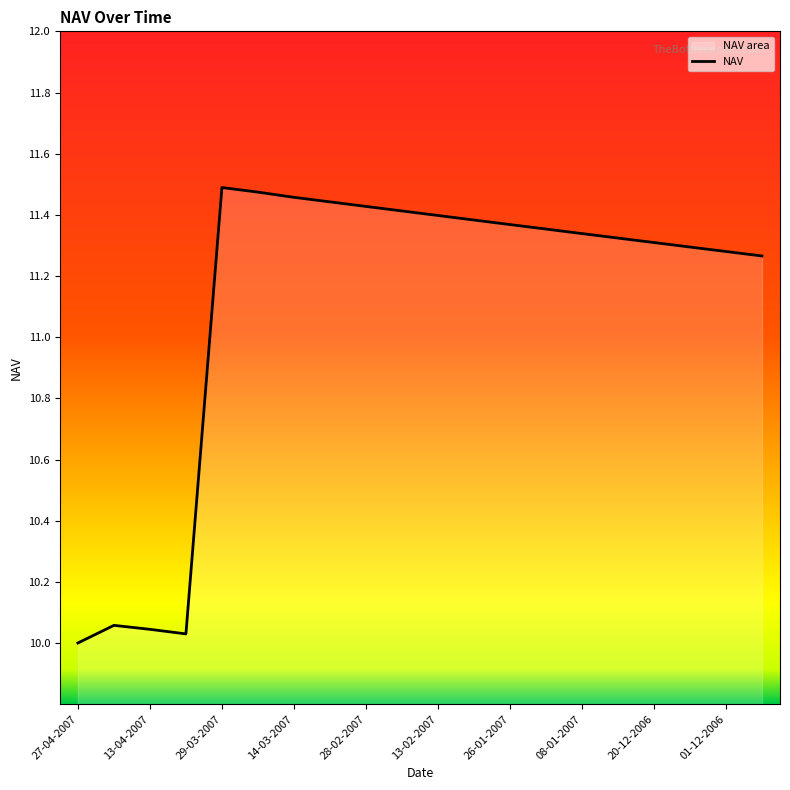

The chart shows a value of 4.6 at 28-02-2007. True or false?

False